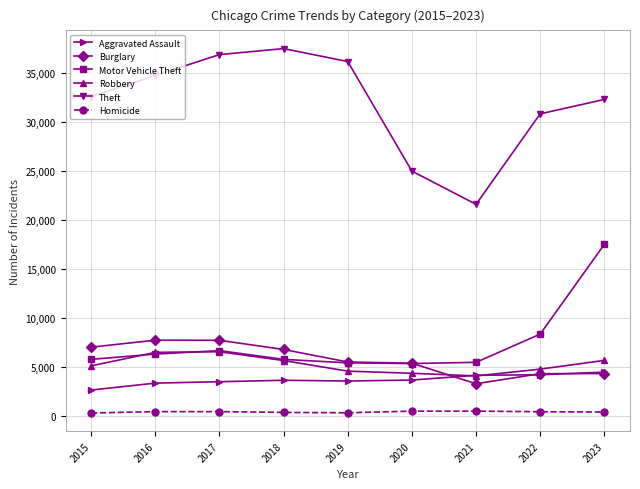

What is the difference between the Aggravated Assault values at 2019 and 2015?

920